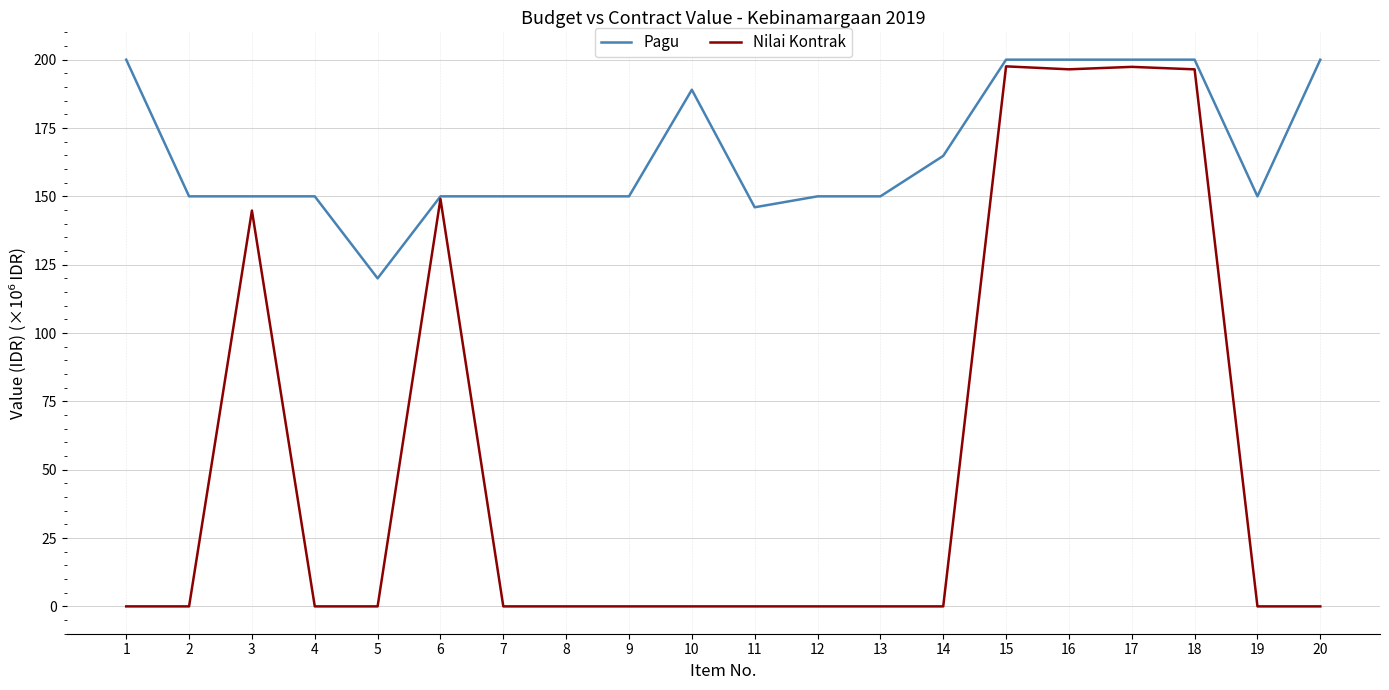

Which series has the widest spread of values?

Nilai Kontrak